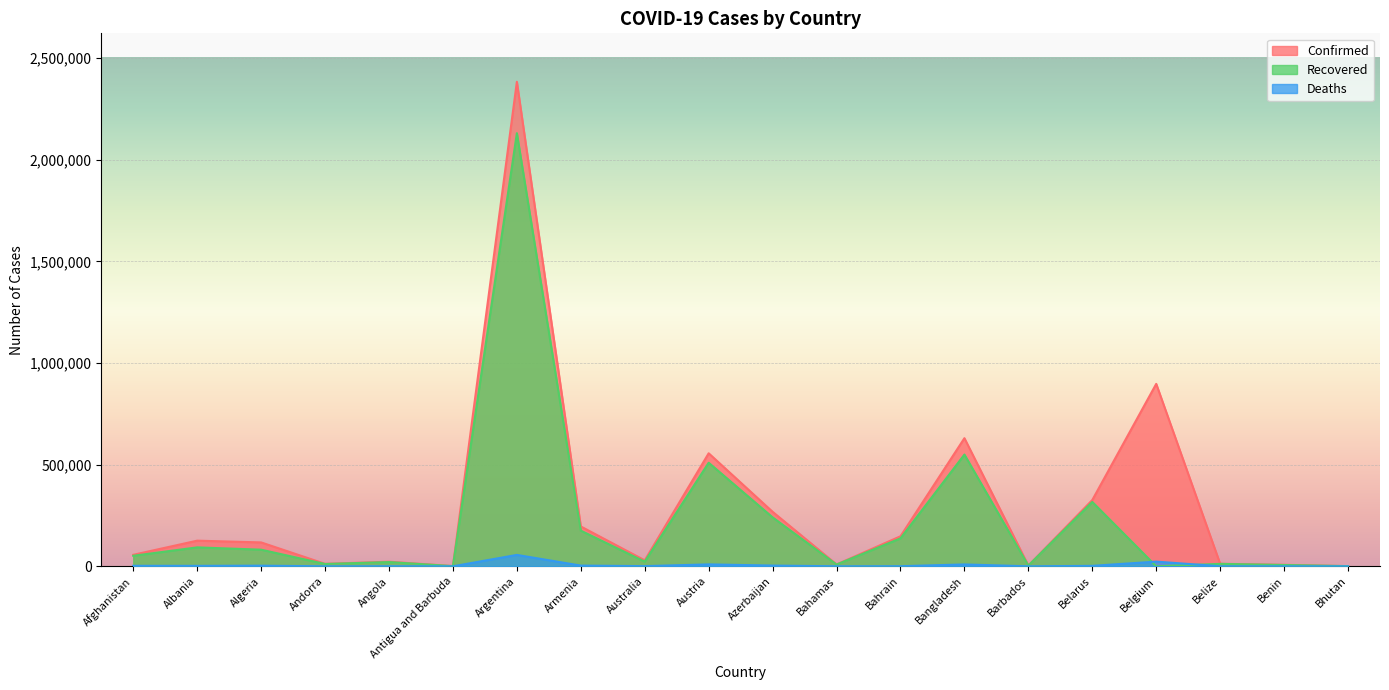

At how many categories does at least one series exceed 459210?

4